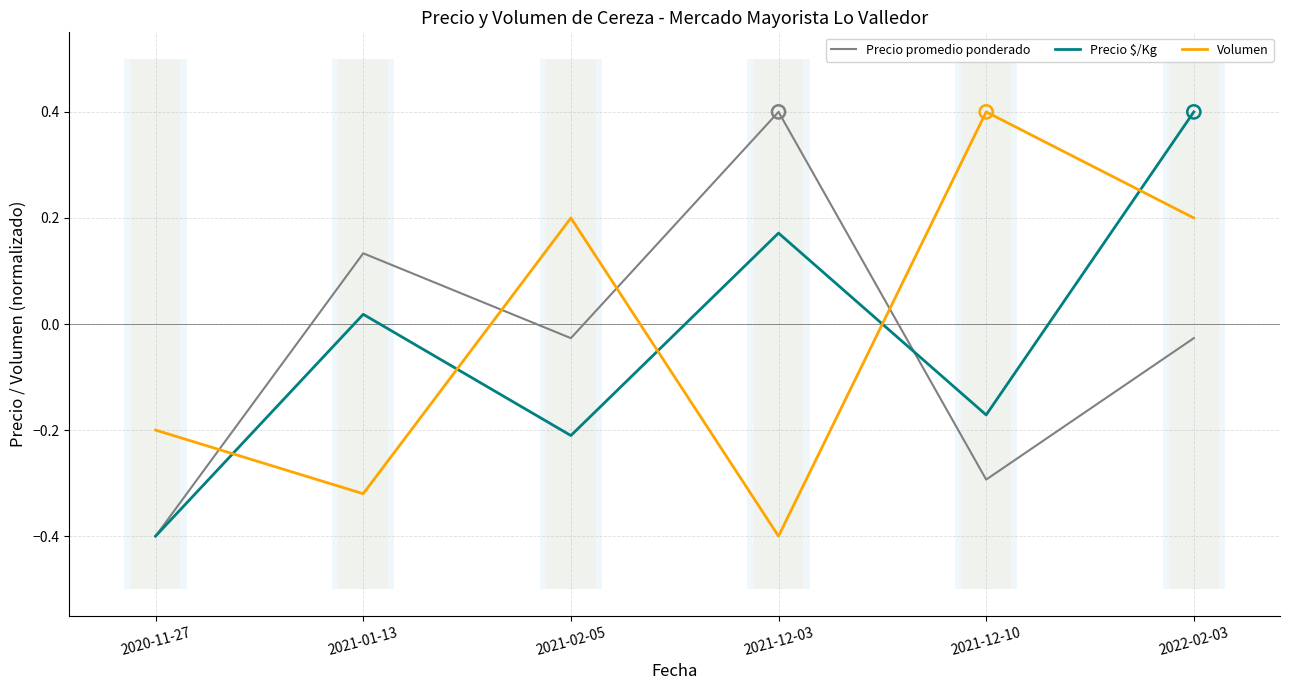

What are all the series names shown in the legend?

Precio promedio ponderado, Precio $/Kg, Volumen